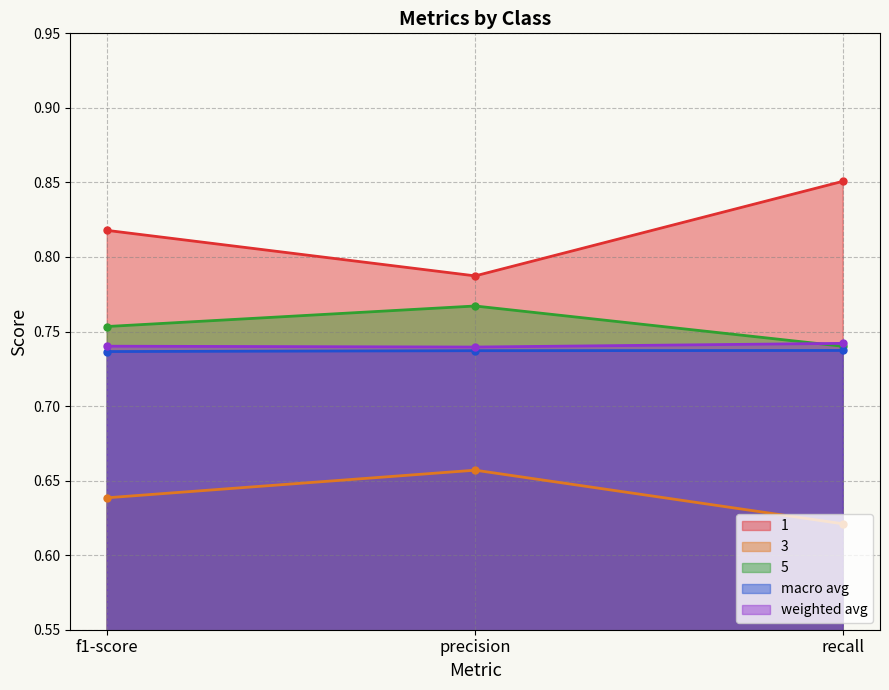

Reading right to left, extract all data points from this chart.

1: recall=0.9	precision=0.8	f1-score=0.8
3: recall=0.6	precision=0.7	f1-score=0.6
5: recall=0.7	precision=0.8	f1-score=0.8
macro avg: recall=0.7	precision=0.7	f1-score=0.7
weighted avg: recall=0.7	precision=0.7	f1-score=0.7